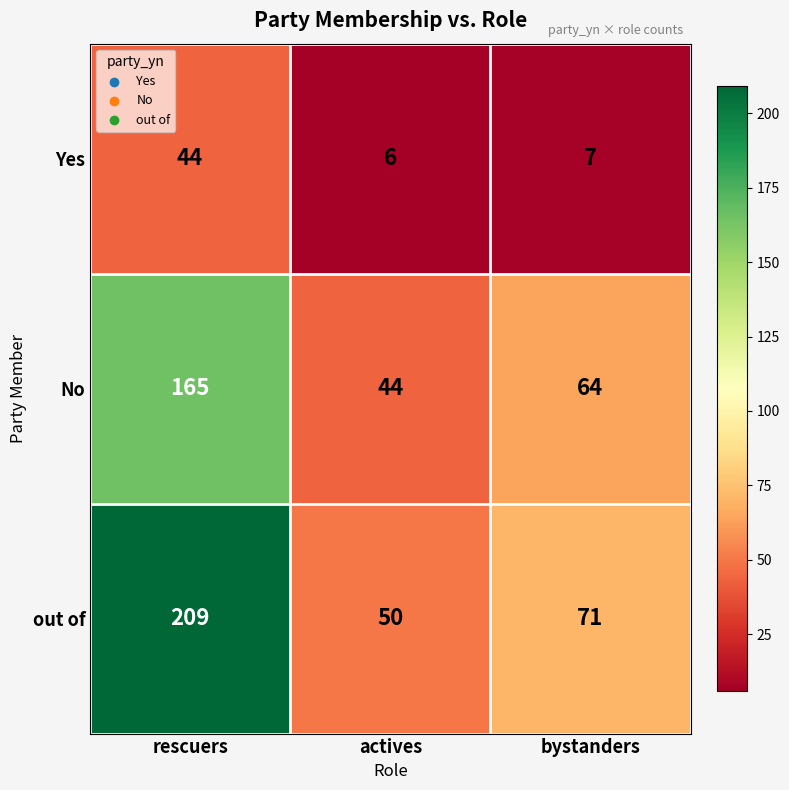

Which series has the largest total across all categories?

out of